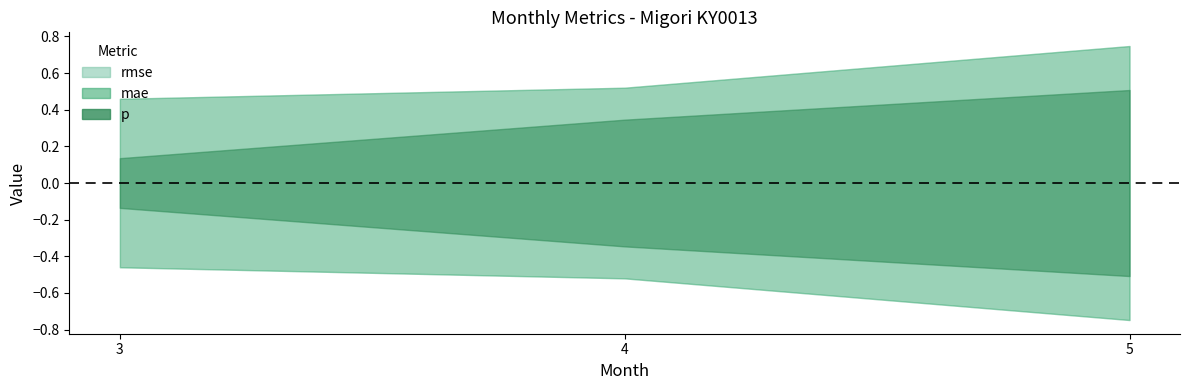

Between 3 and 4, which series saw the biggest shift?

p